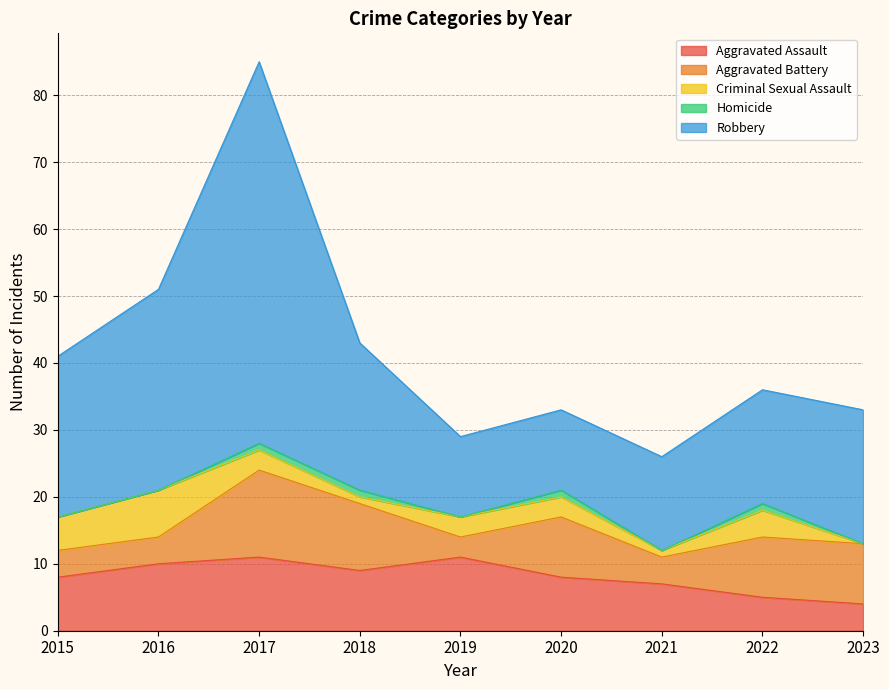

Is it true that Robbery equals 30 at 2016?

True